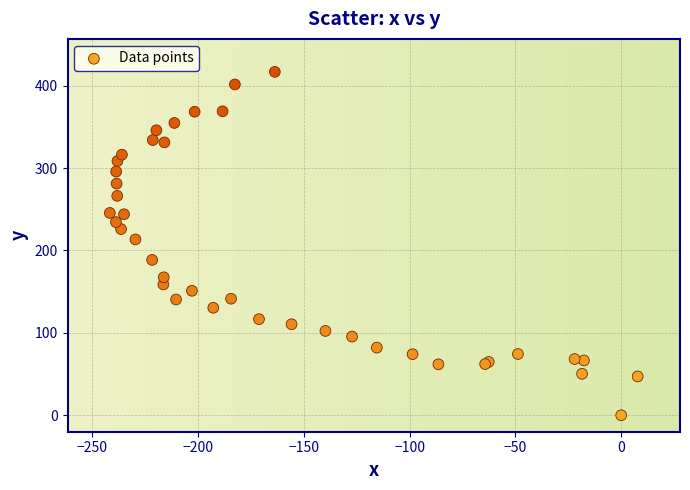

What Y value in the scatter plot is closest to 208?

213.4